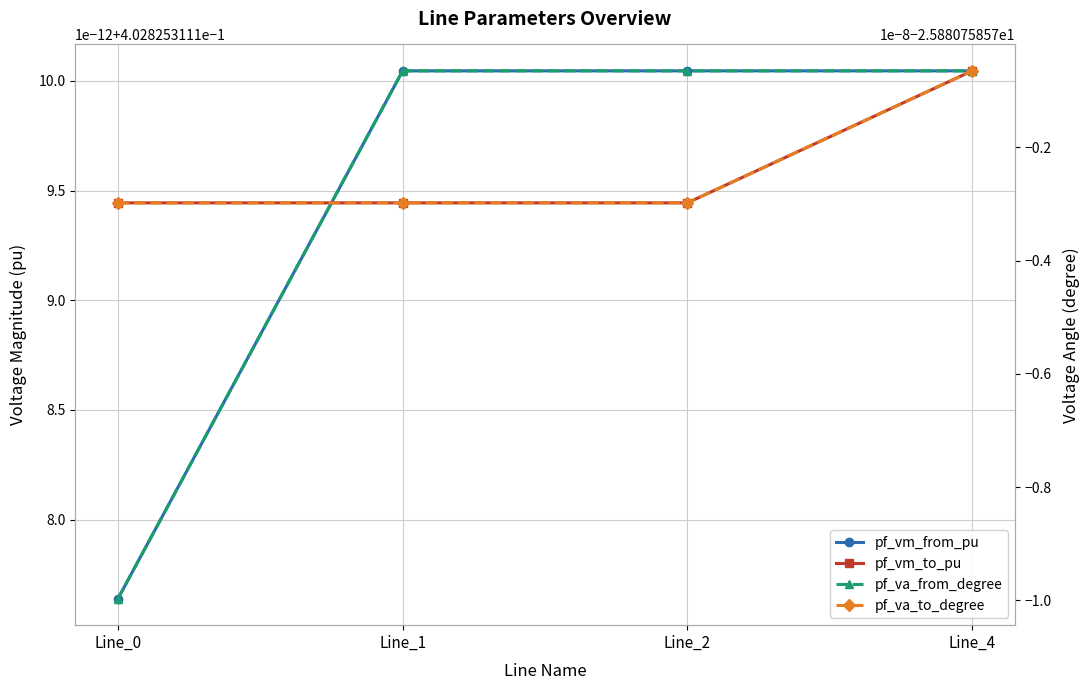

Which series has the largest total across all categories?

pf_vm_to_pu